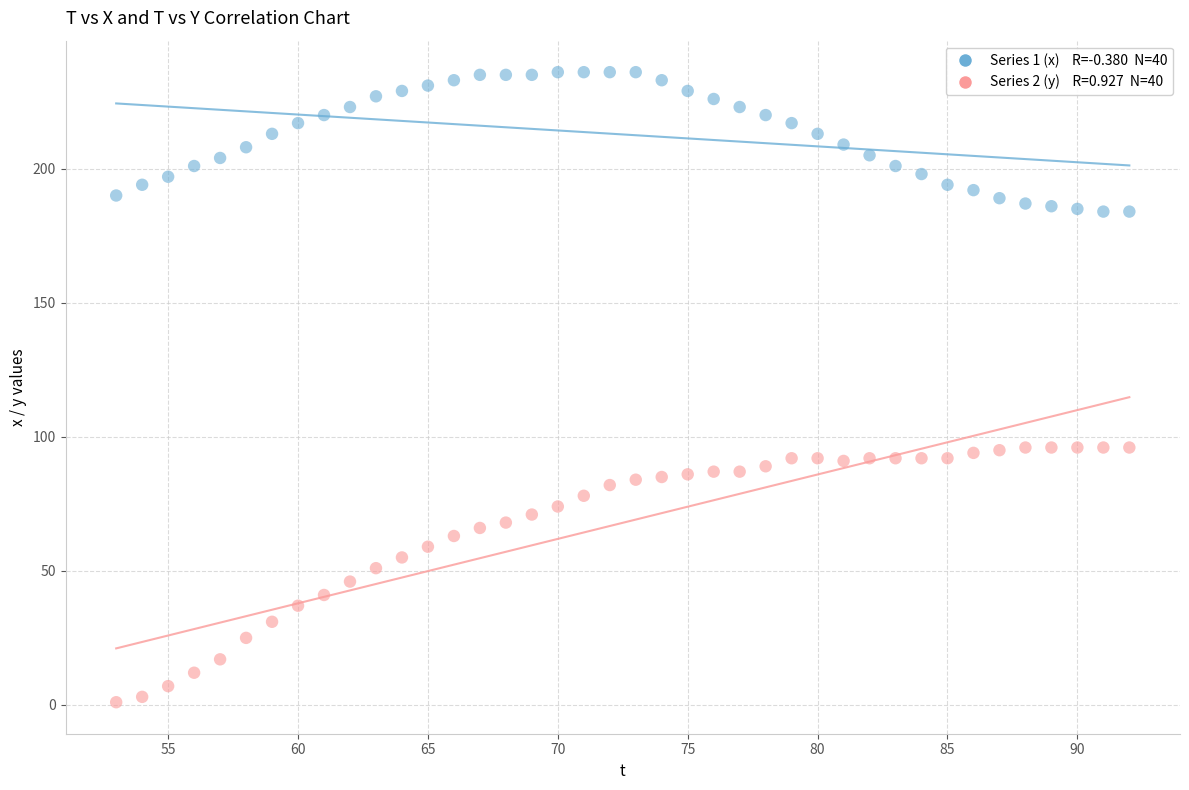

Across all data points, what is the range of Y values (max minus min)?

235